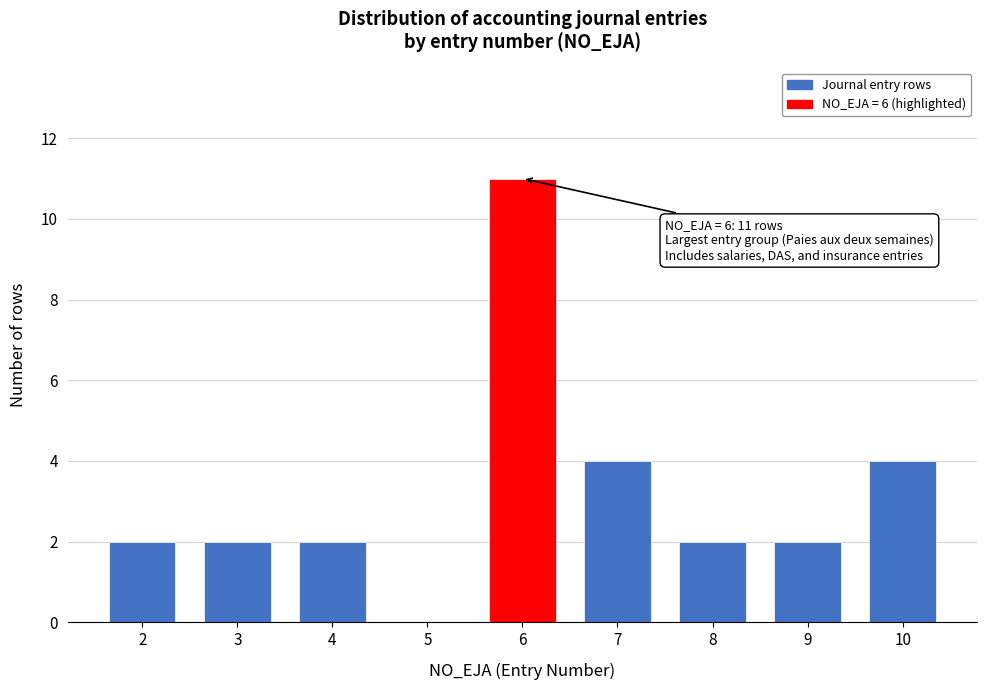

Reading left to right, what are all the values shown in this chart?

2=2	3=2	4=2	5=0	6=11	7=4	8=2	9=2	10=4